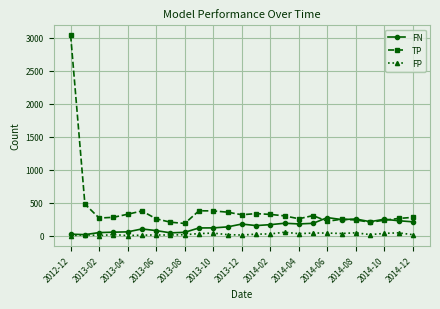

True or false: FN has more than 1 interior local peaks.

True